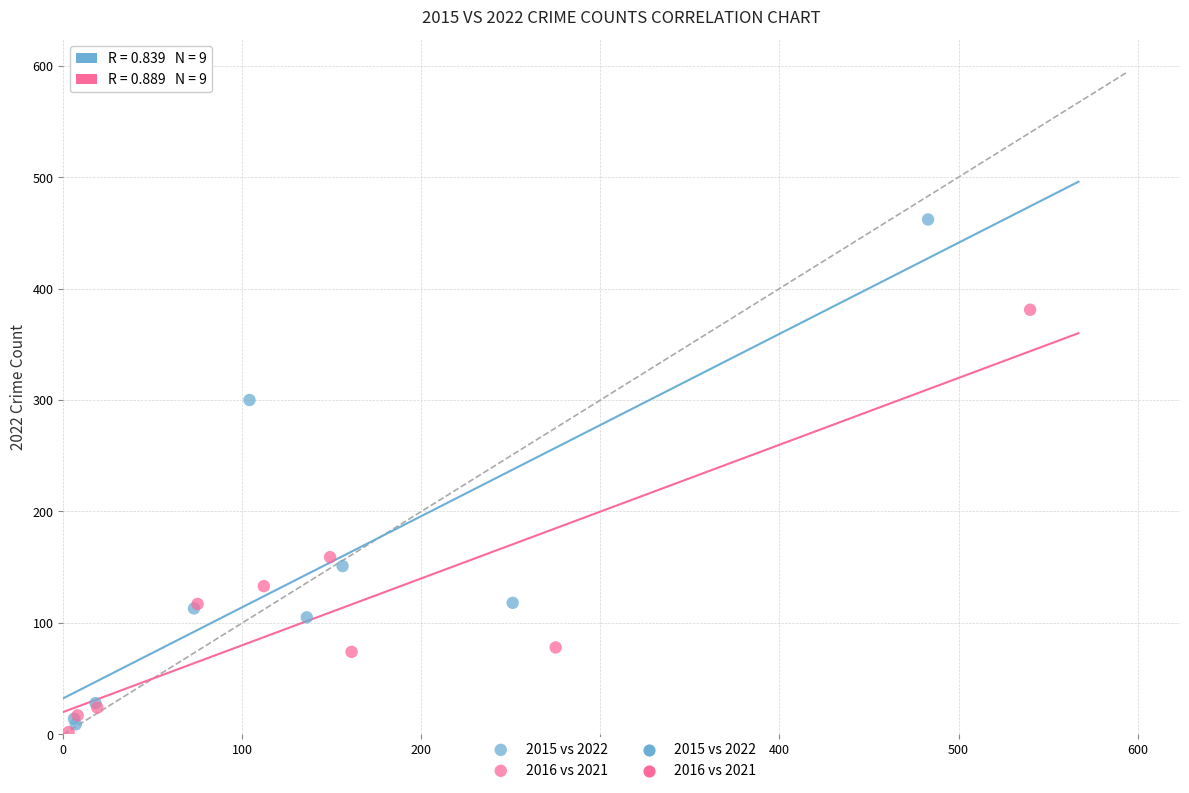

Which series contains the highest Y value?

2015 vs 2022